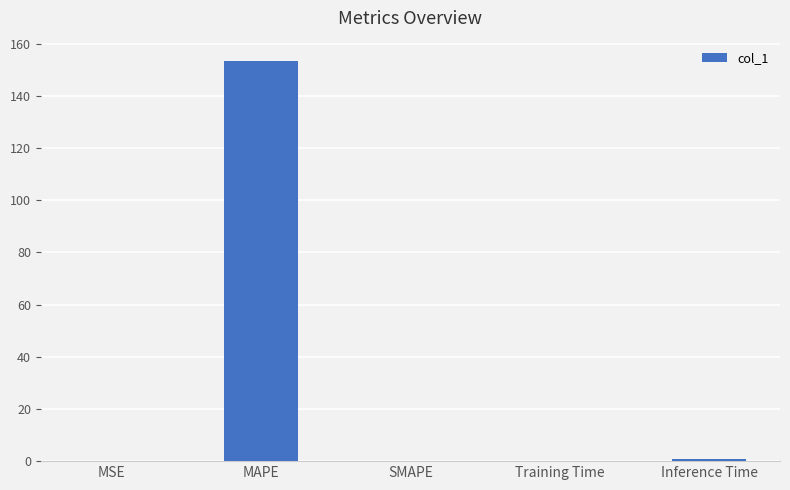

Are the bars horizontal?

No